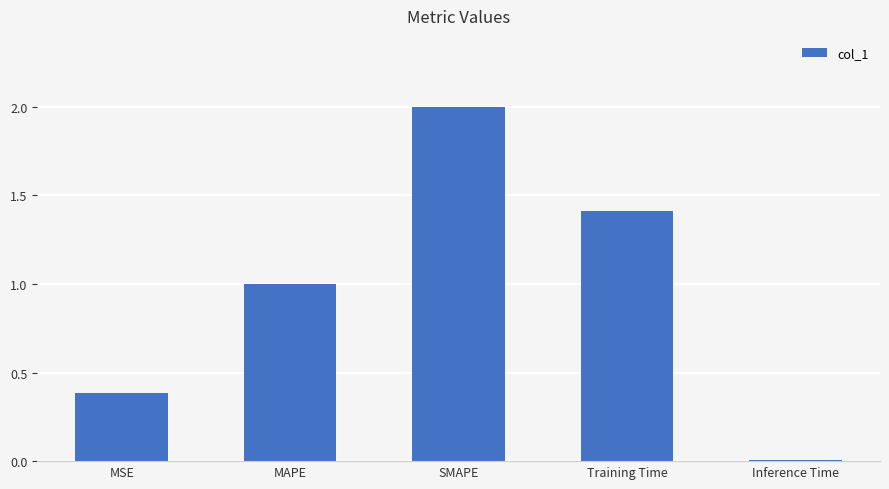

At which category does the chart reach its peak across all series?

SMAPE